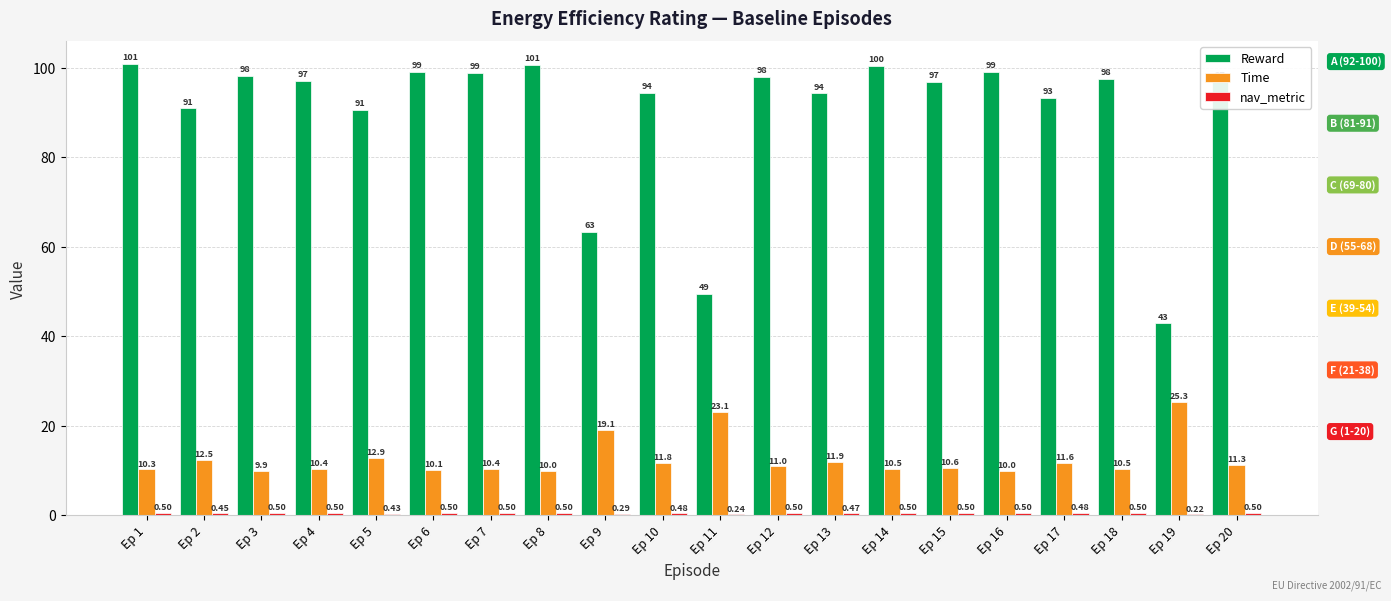

What is the difference between the Time values at Ep 5 and Ep 17?

1.3